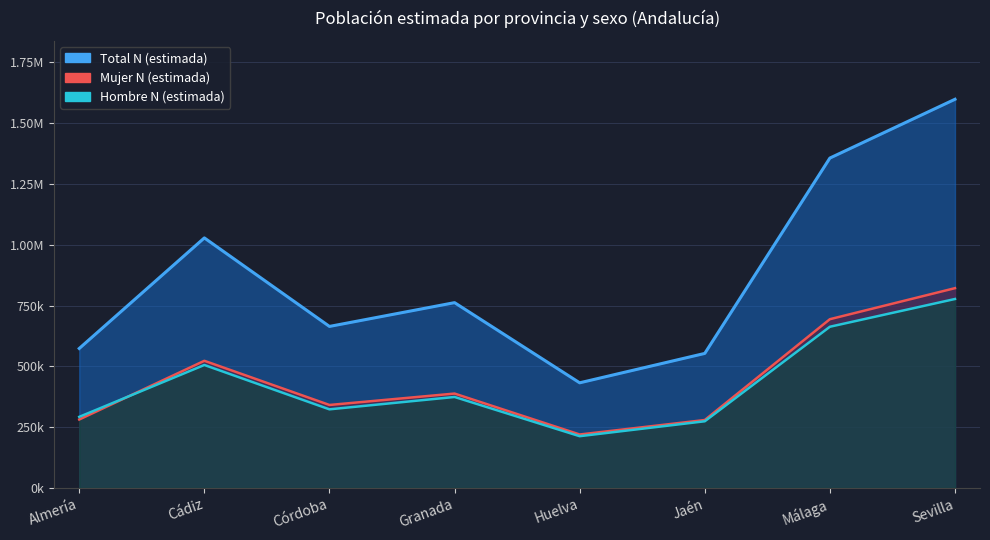

What is the label of the 1st point from the right?

Sevilla